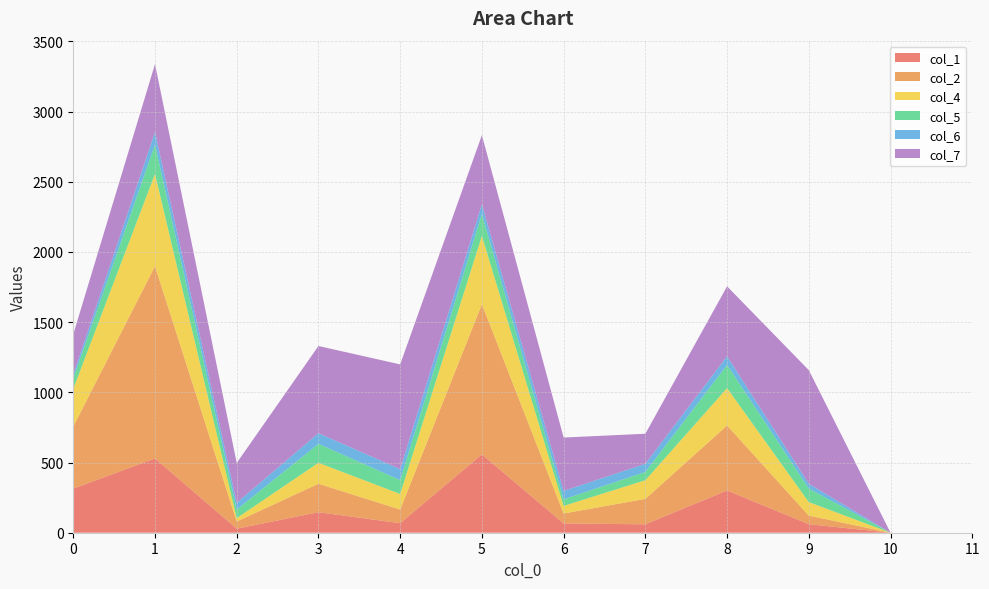

Reading right to left, extract all data points from this chart.

col_1: 0	0	61	301	60	66	558	68	146	29	529	314
col_2: 0	0	61	463	181	71	1070	97	203	51	1370	442
col_4: 0	0	96	266	133	54	486	111	149	24	657	269
col_5: 0	0	97	165	59	47	157	99	135	61	209	75
col_6: 0	0	34	62	58	60	68	78	76	49	89	26
col_7: 0	0	809	498	214	380	493	746	621	283	484	288